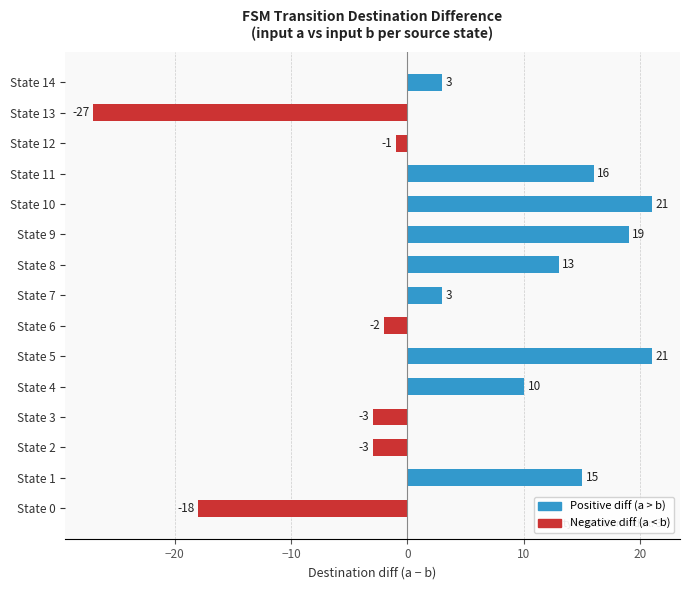

What is the maximum value shown in the chart?

21